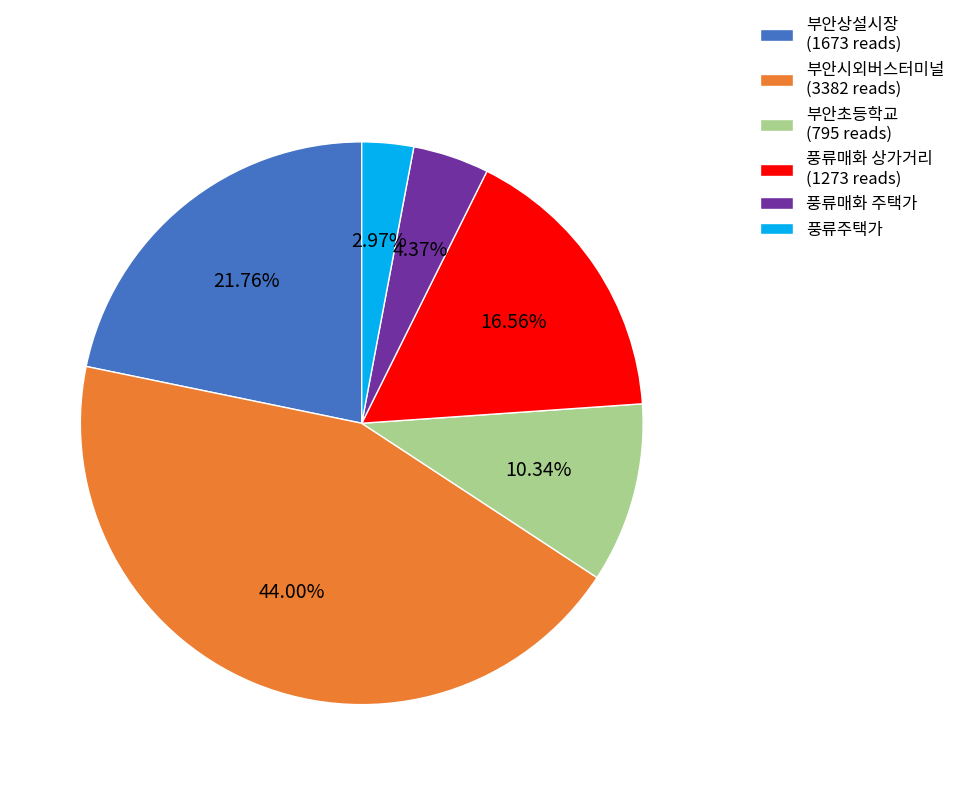

Approximately how many times larger is the value at 풍류주택가 compared to 풍류매화 주택가?

0.7